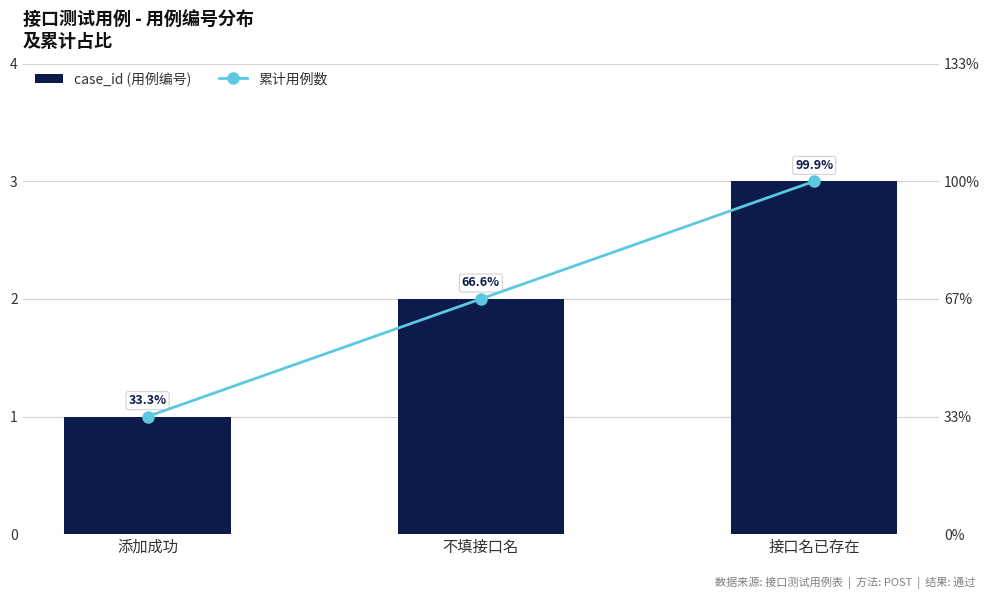

What is the difference between the maximum and minimum values in the 累计用例数 series?

2